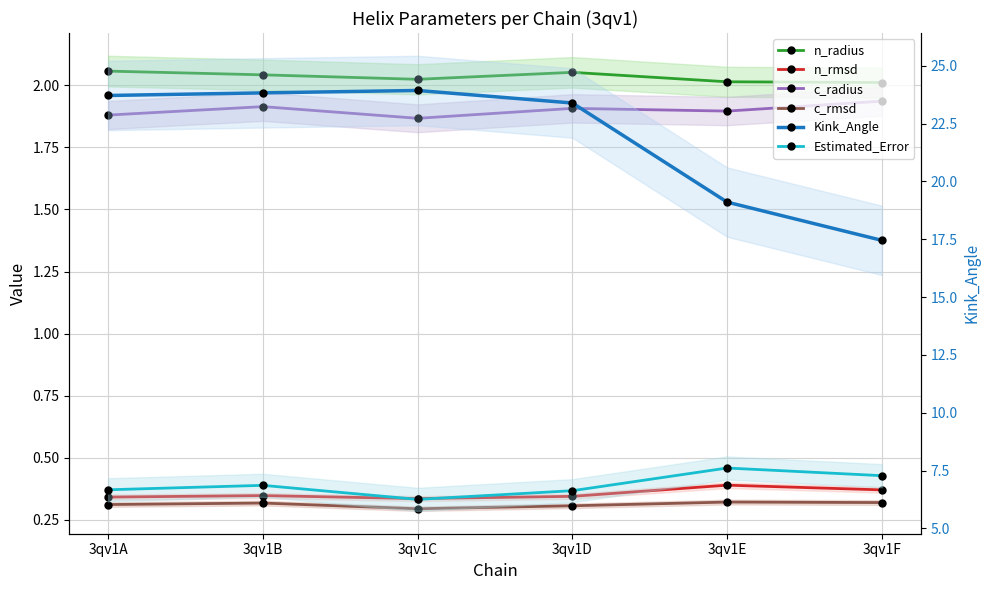

True or false: n_rmsd has a value of 0.3 at 3qv1C.

True